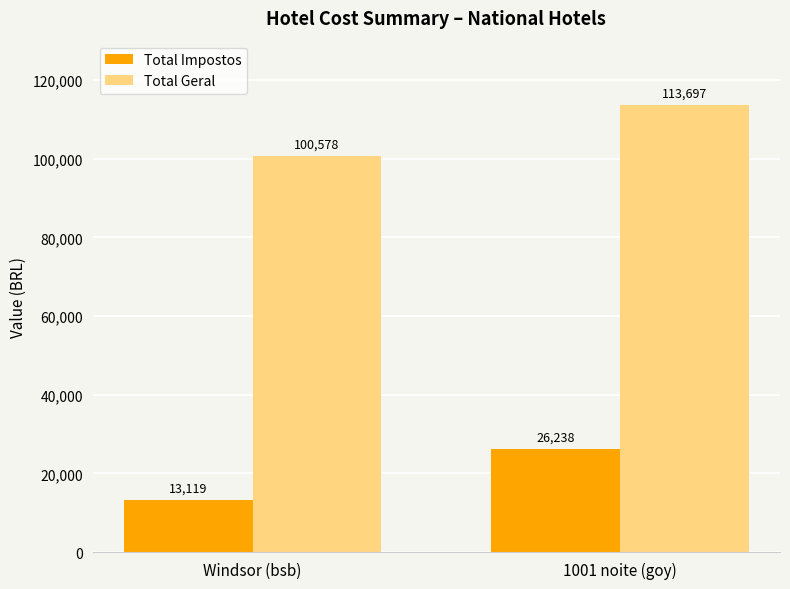

How many categories are shown in the chart?

2